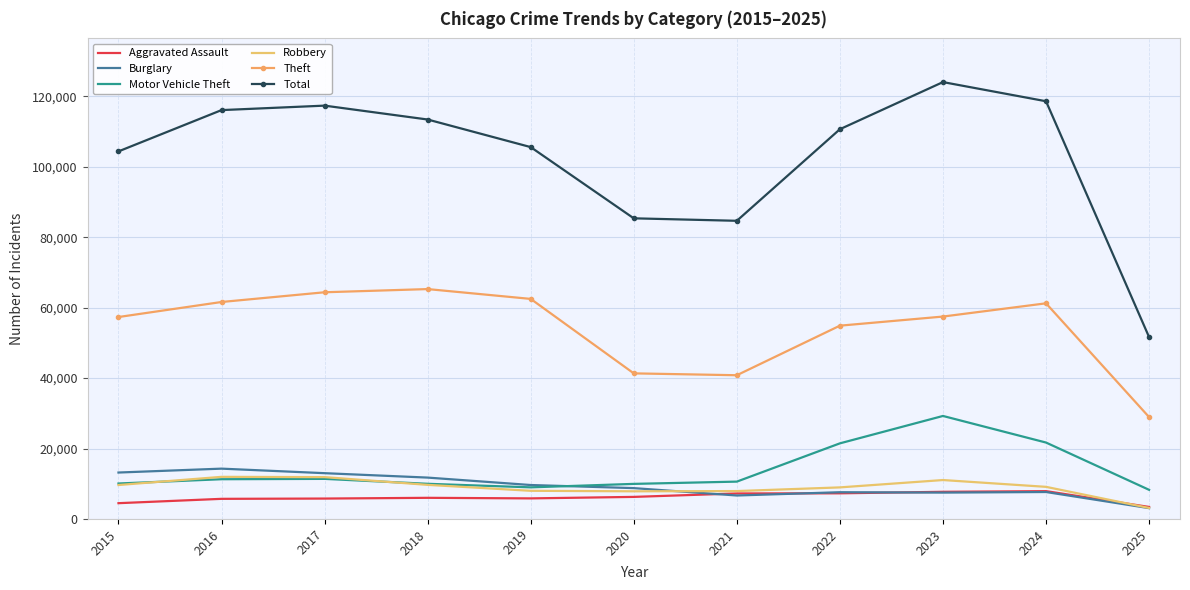

True or false: Theft and Motor Vehicle Theft intersect in this chart.

False